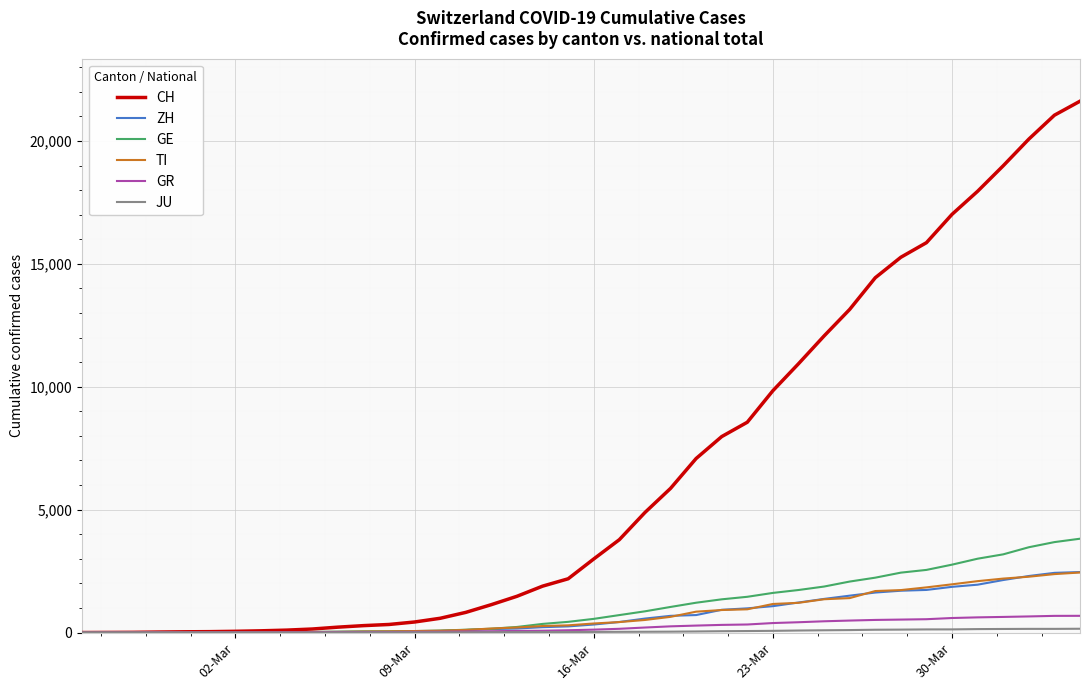

Which series has the largest total across all categories?

CH